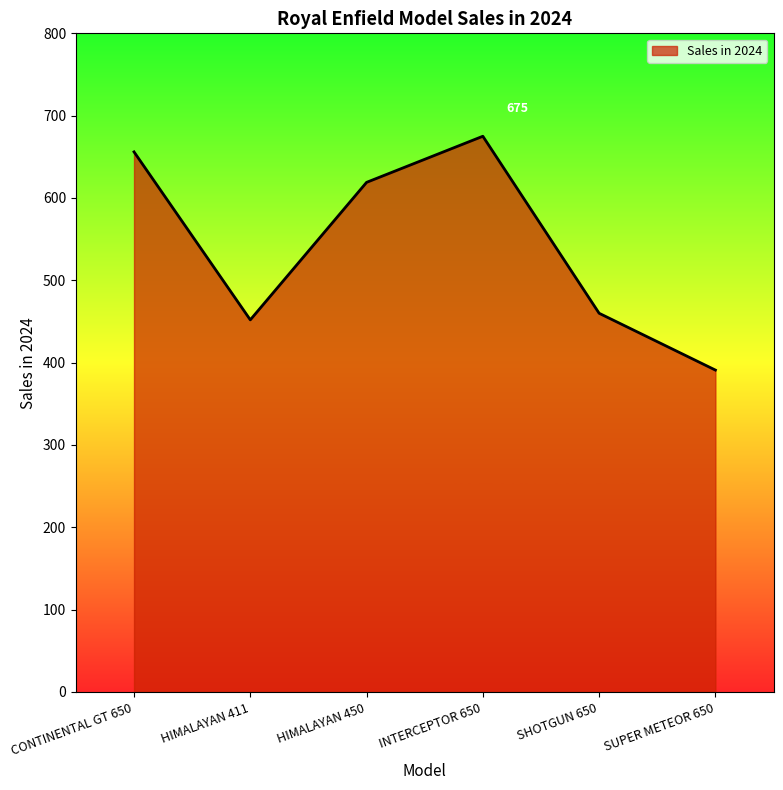

What is the change in value from CONTINENTAL GT 650 to HIMALAYAN 411?

-204